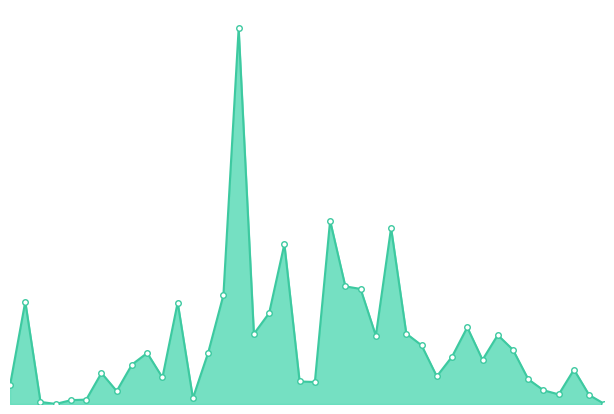

Reading left to right, list all the values displayed in this chart.

0.0	0.3	0.0	0.0	0.0	0.0	0.1	0.0	0.1	0.1	0.1	0.3	0.0	0.1	0.3	1.0	0.2	0.2	0.4	0.1	0.1	0.5	0.3	0.3	0.2	0.5	0.2	0.2	0.1	0.1	0.2	0.1	0.2	0.1	0.1	0.0	0.0	0.1	0.0	0.0